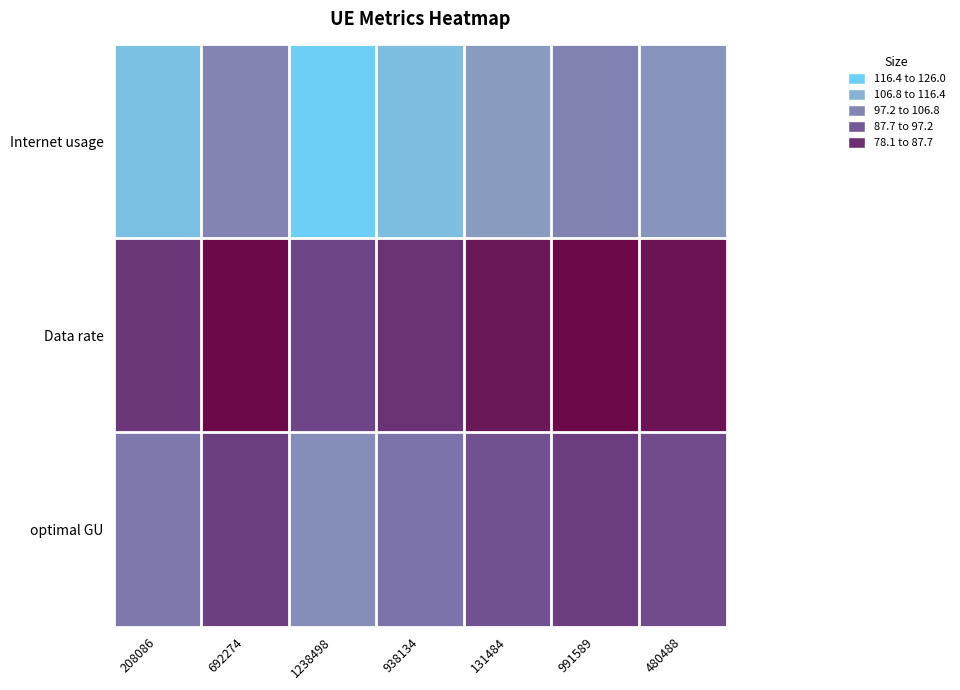

Count the number of data series in this chart.

3